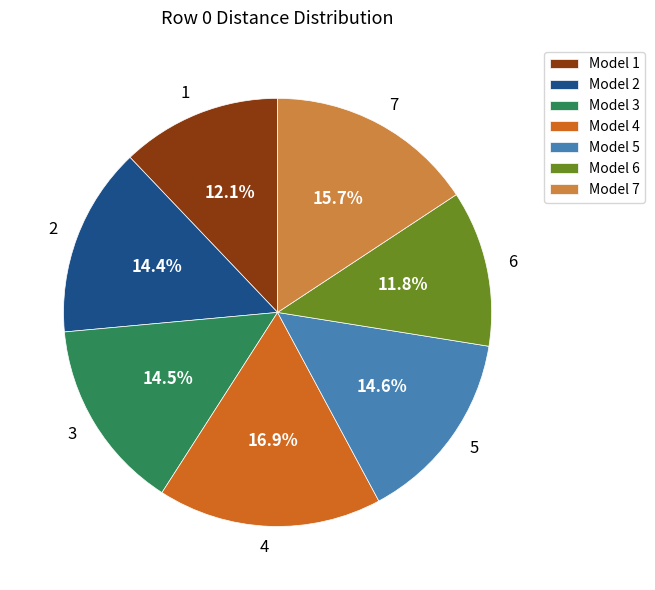

Does any single category account for the majority?

No